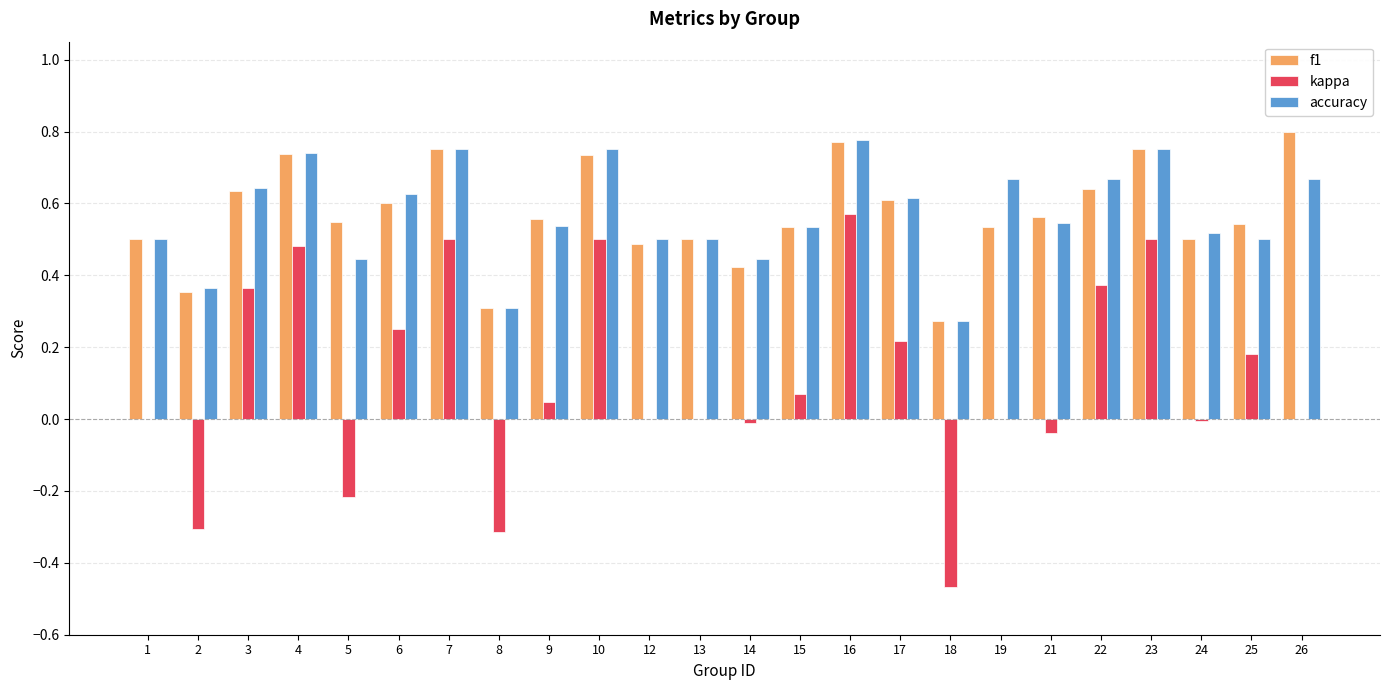

What are all the series names shown in the legend?

f1, kappa, accuracy